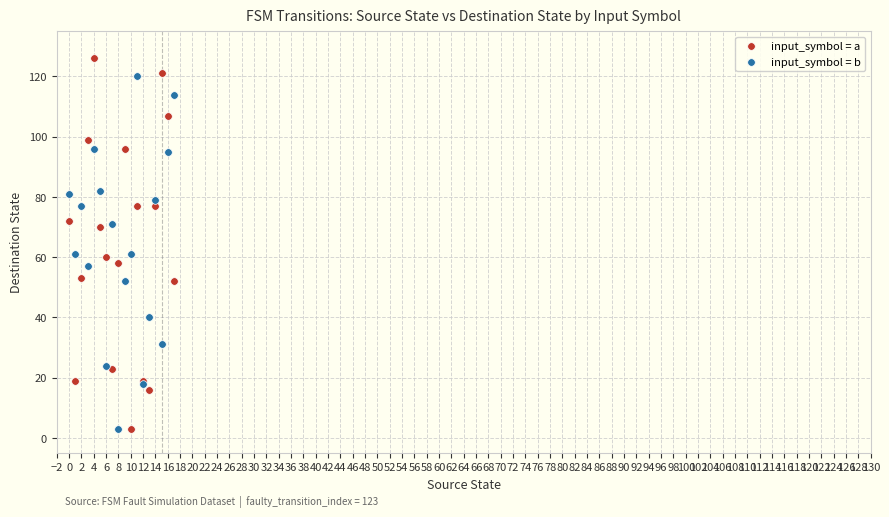

Which series has the widest spread of Y values?

input_symbol = a